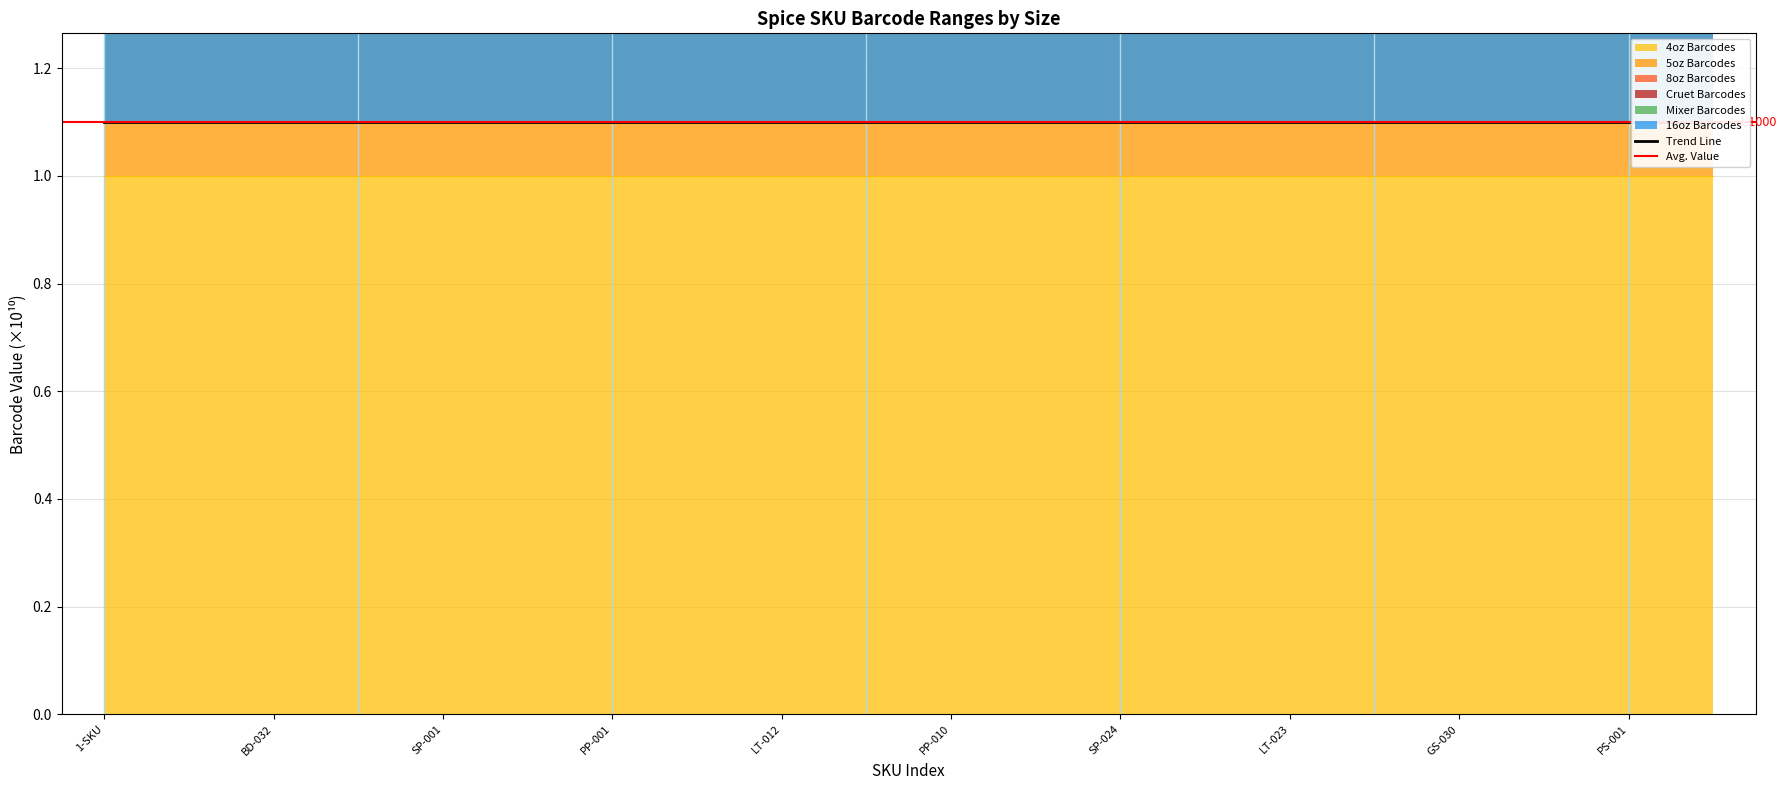

True or false: 4oz Barcodes and 8oz Barcodes cross at least once.

False